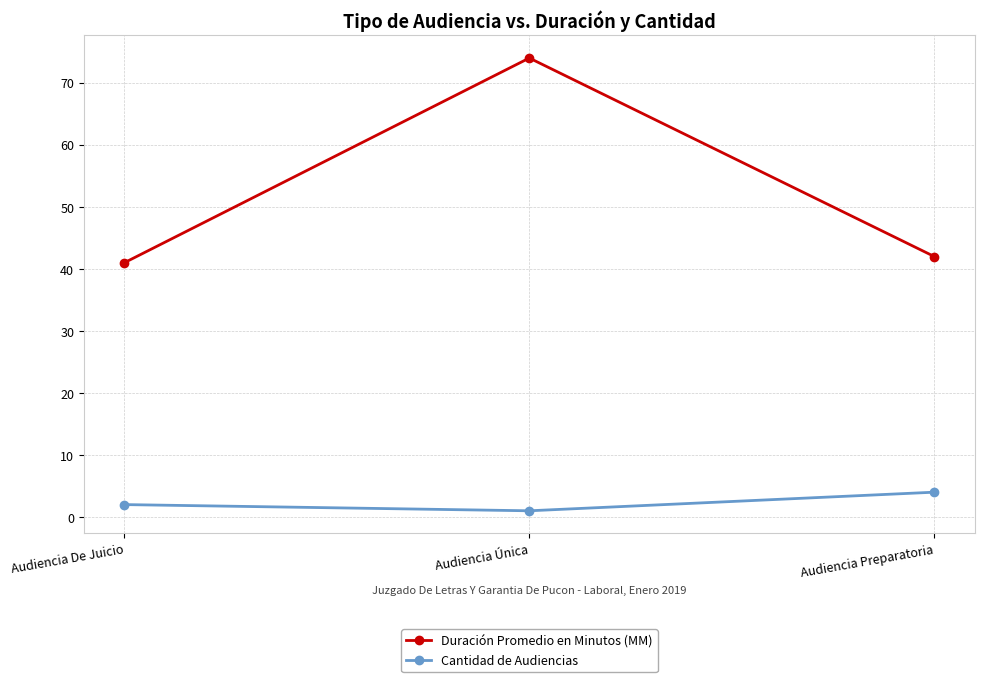

What position from the right is Audiencia De Juicio?

3